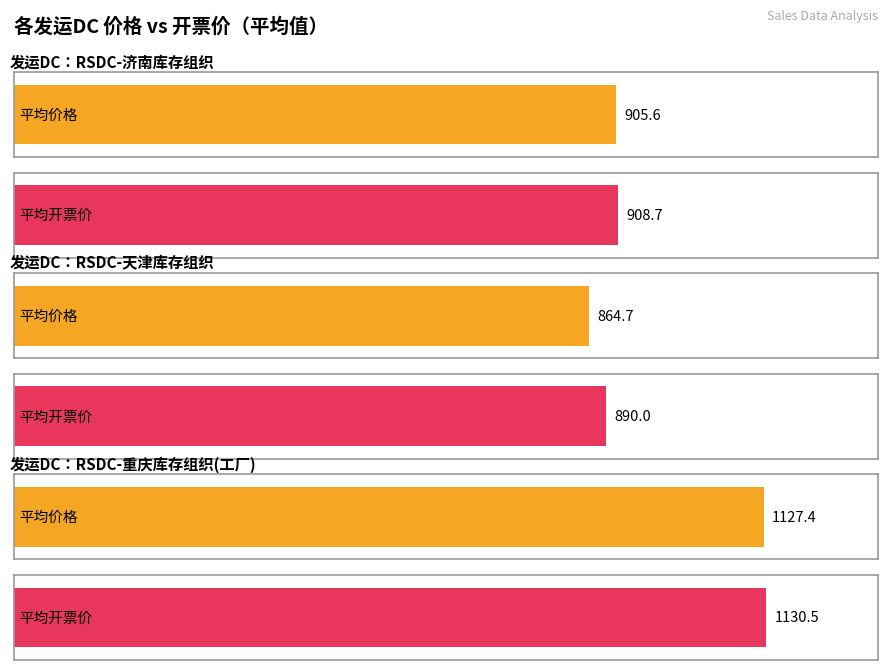

Which series changed the most between RSDC-天津库存组织 and RSDC-天津库存组织?

开票价